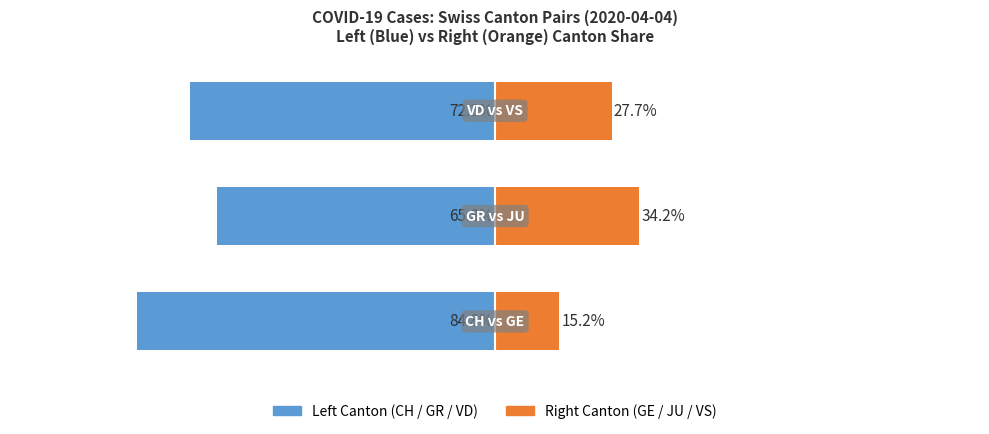

What is the sum of the Canton (right) values at 1 and 2?

61.9